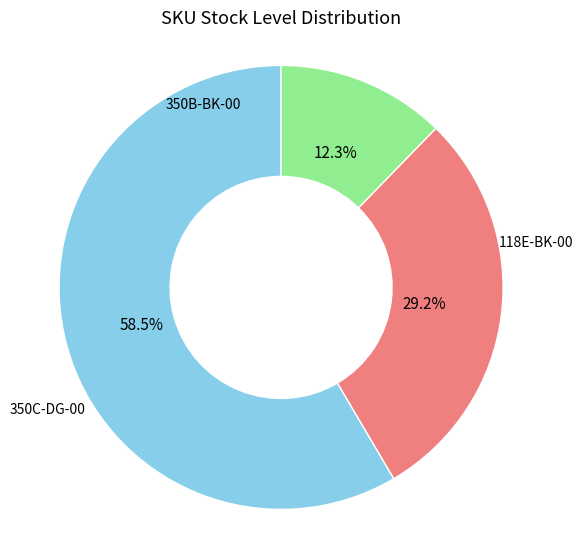

Does any single category account for the majority?

Yes